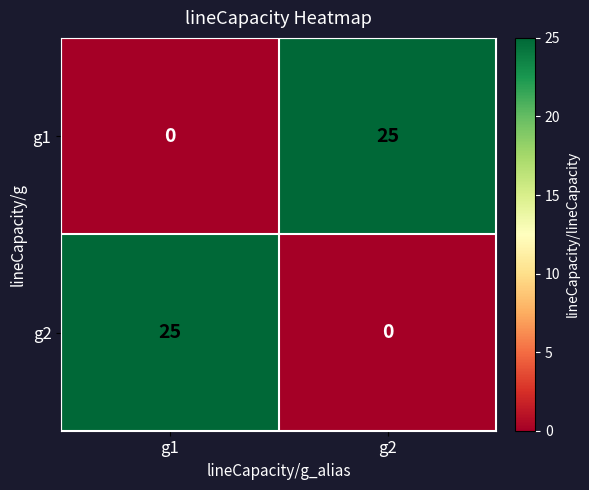

What is the sum of the g2 values at g2 and g1?

25